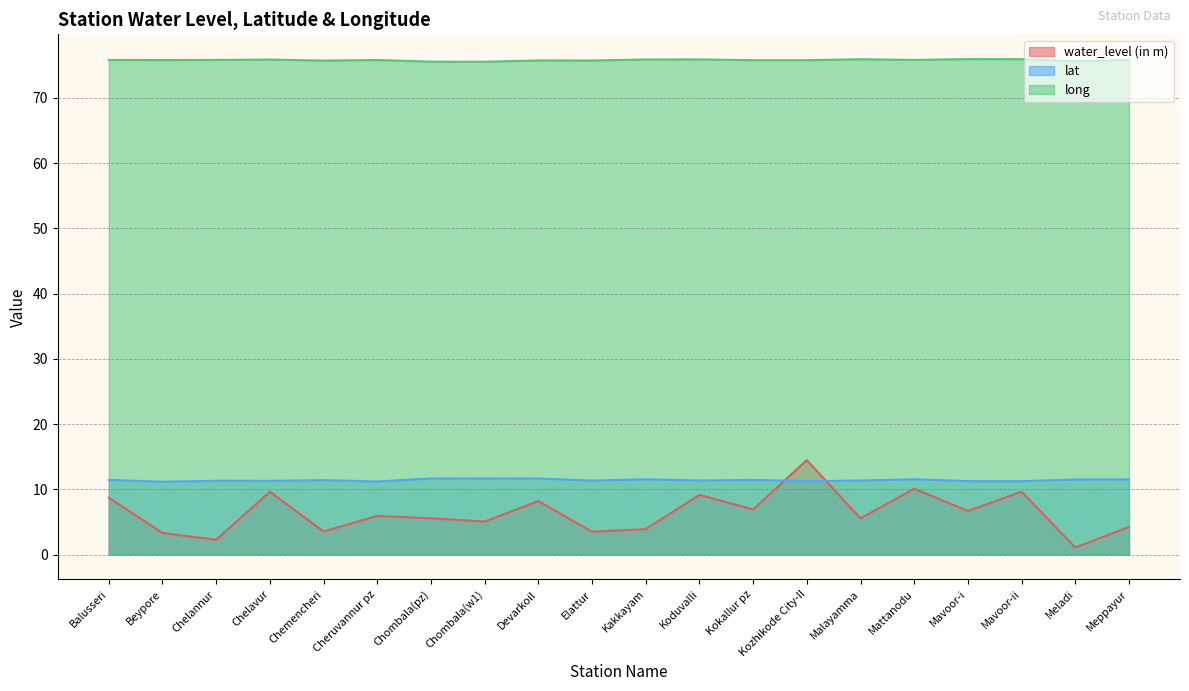

The value of water_level (in m) at Meppayur is 7.3. True or false?

False